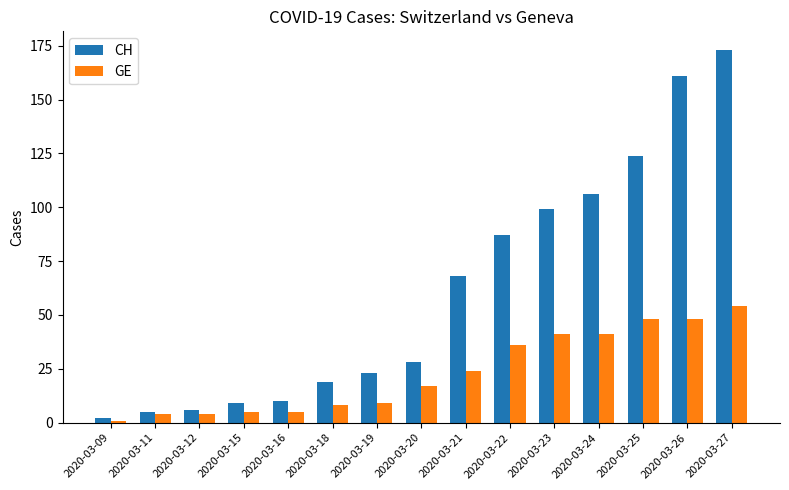

What are all the series names shown in the legend?

CH, GE